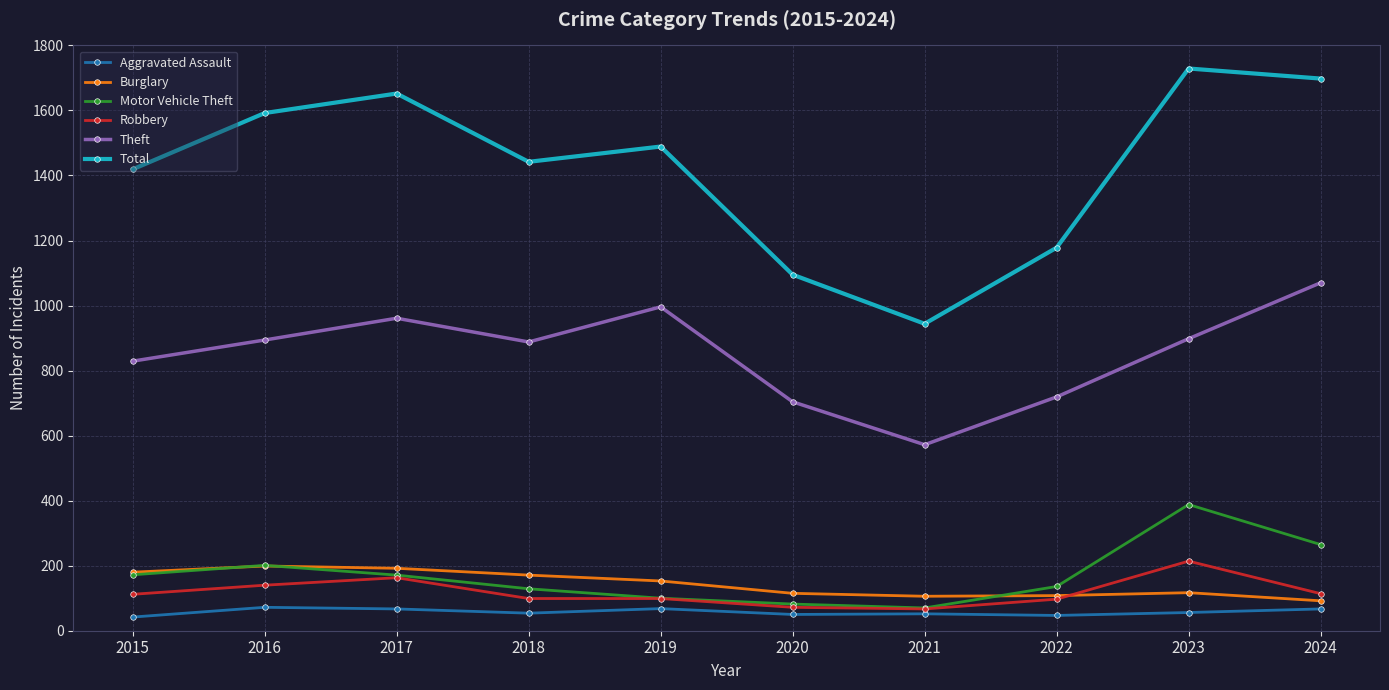

Which series has the largest total across all categories?

Total